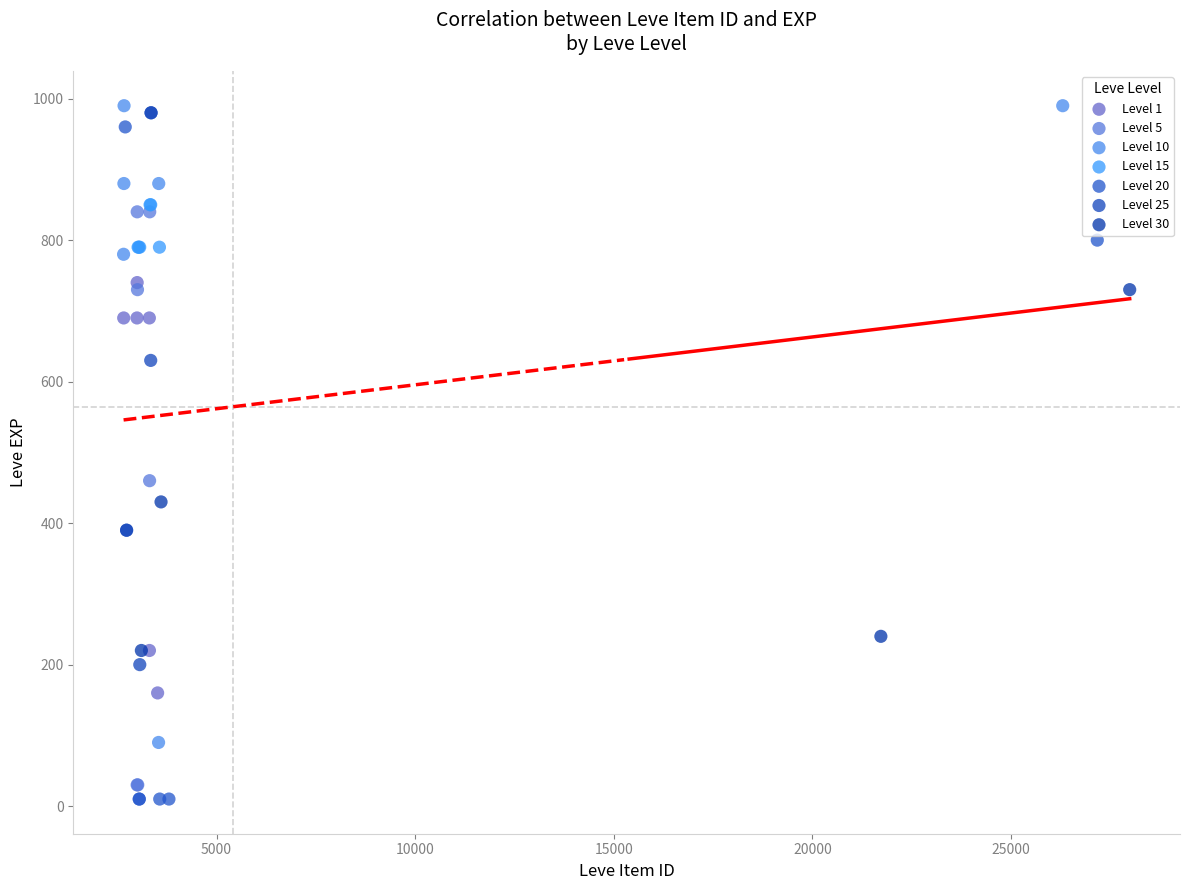

Which series reaches the maximum Y coordinate?

Level 10